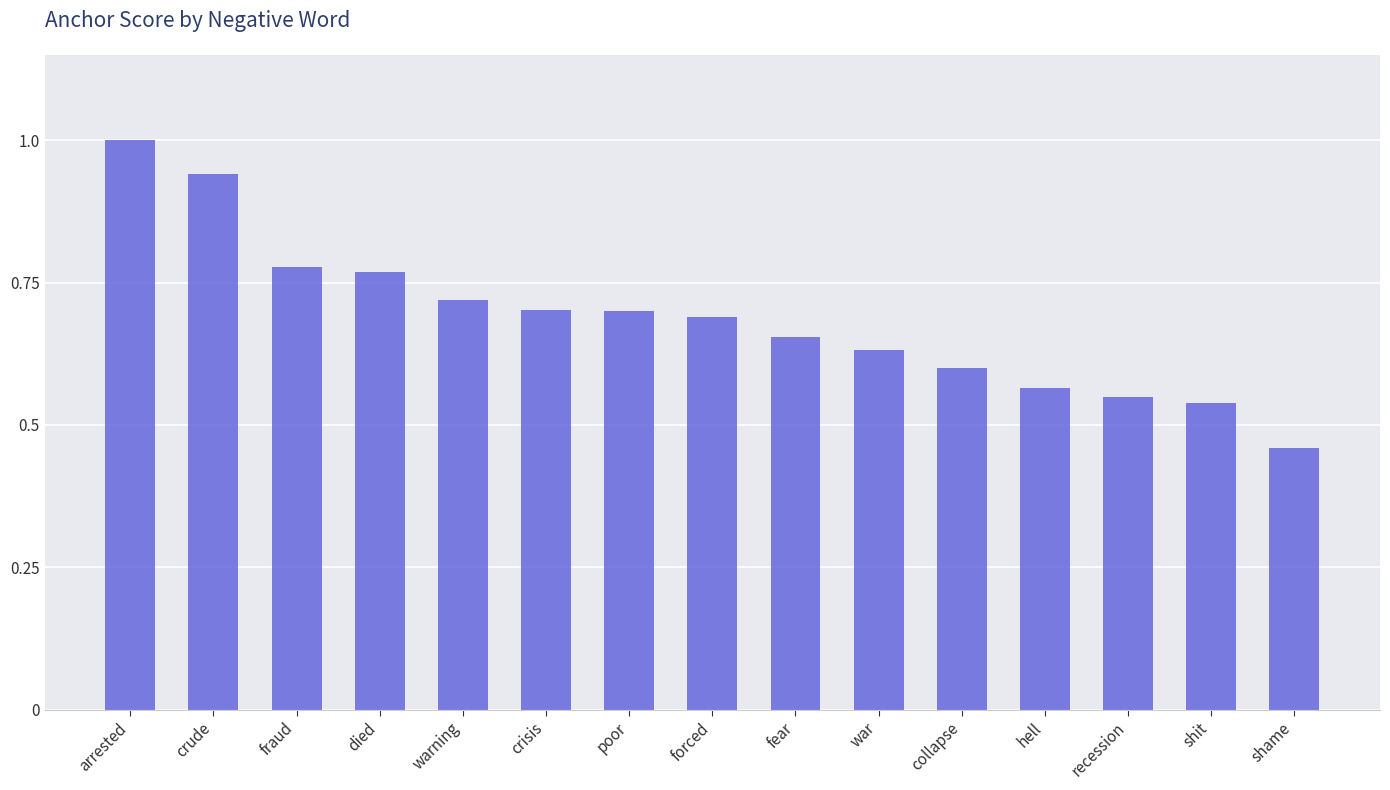

What is the sum of all values?

10.3